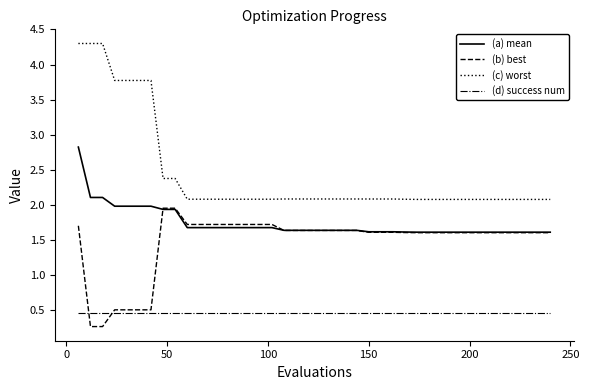

Which series has the widest spread of values?

(c) worst